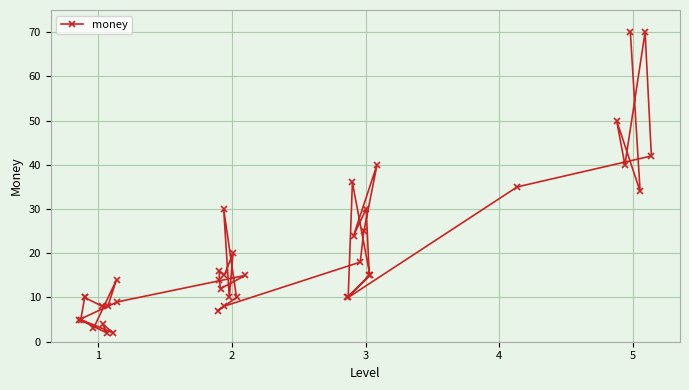

Reading left to right, what are all the values shown in this chart?

5	5	10	10	3	8	4	2	8	2	14	9	7	14	16	12	30	8	15	10	20	10	15	10	10	36	24	18	25	30	15	15	40	35	50	40	70	34	70	42